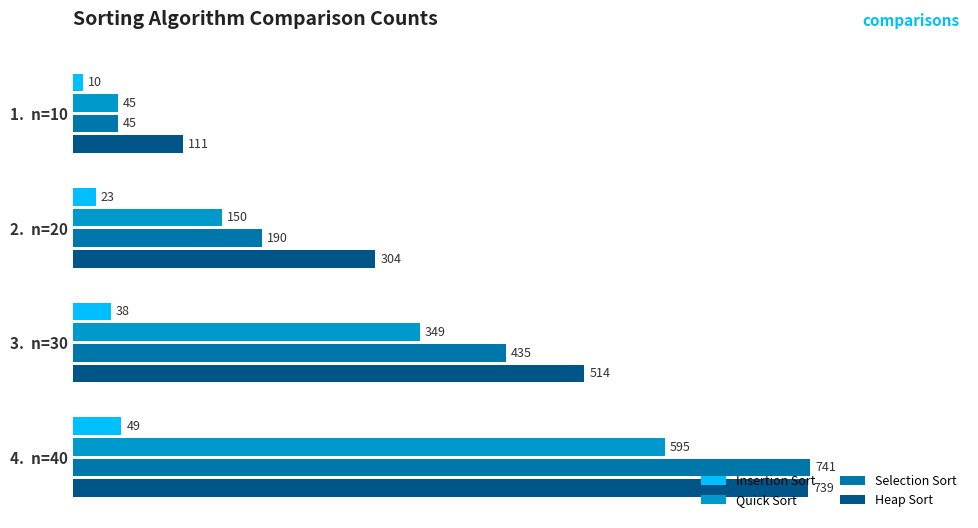

Which series has the largest range (max minus min)?

Selection Sort